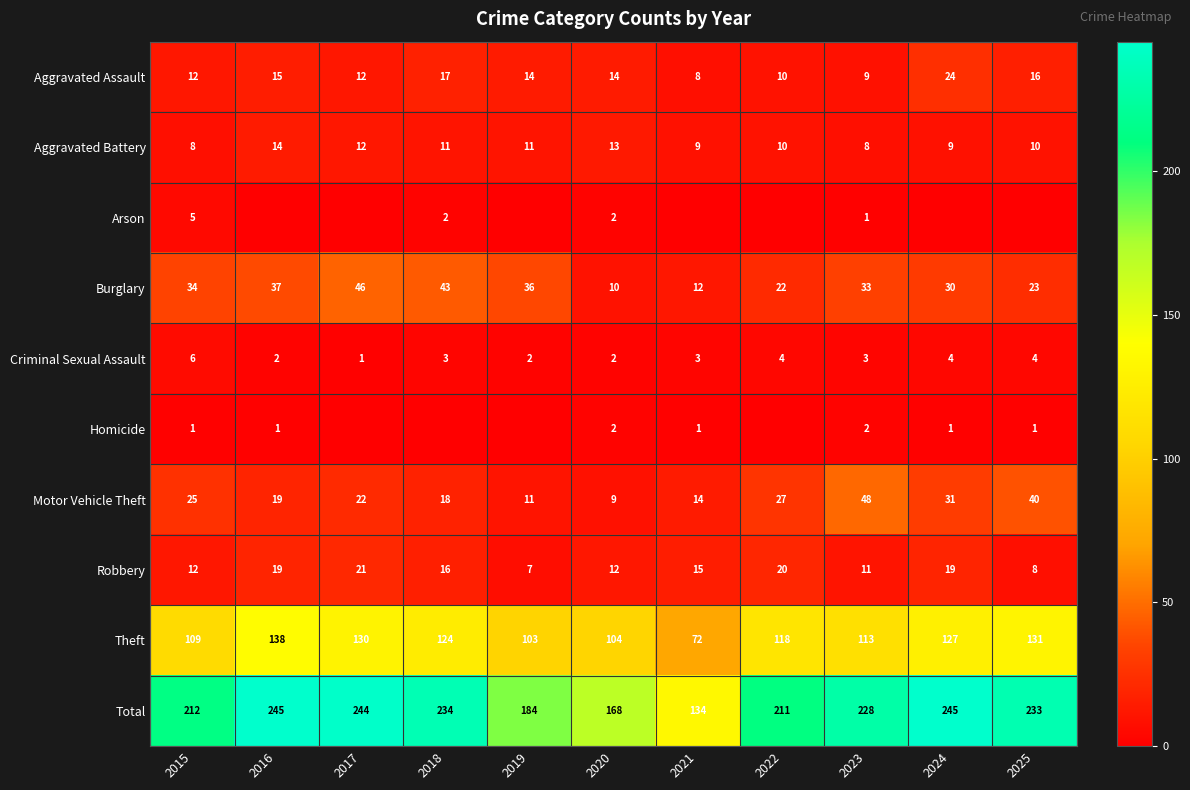

What is the sum of the Aggravated Assault values at 2015 and 2017?

24